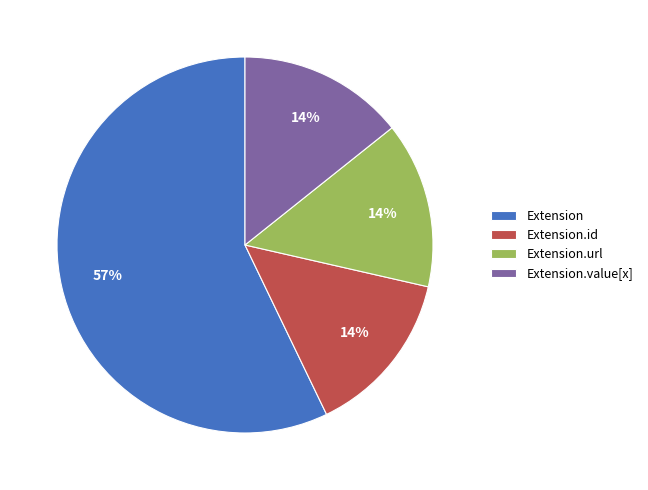

To the nearest percent, what percentage of the pie is Extension.url?

14%